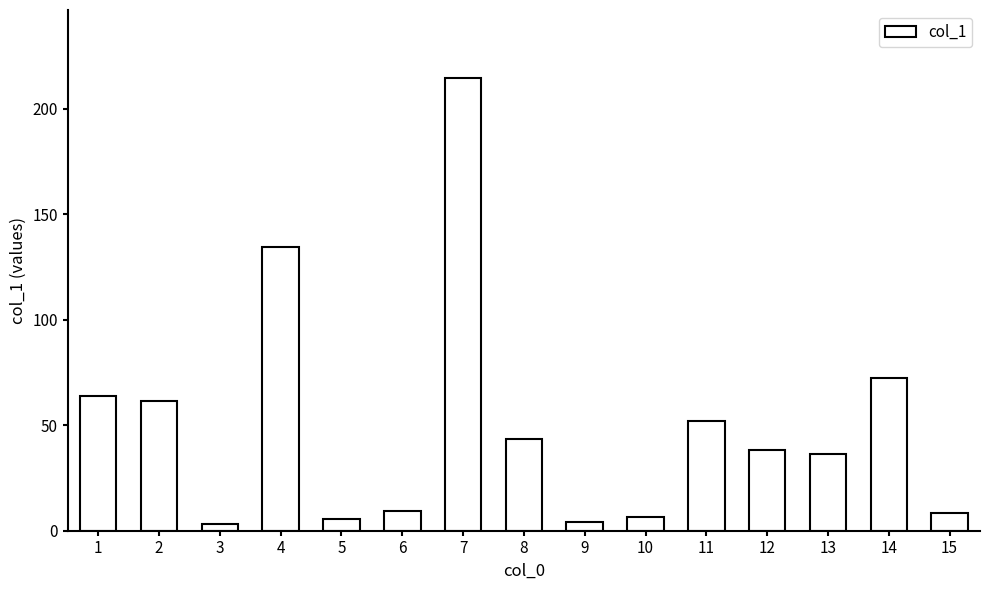

What is the change in value from 8 to 15?

-35.1